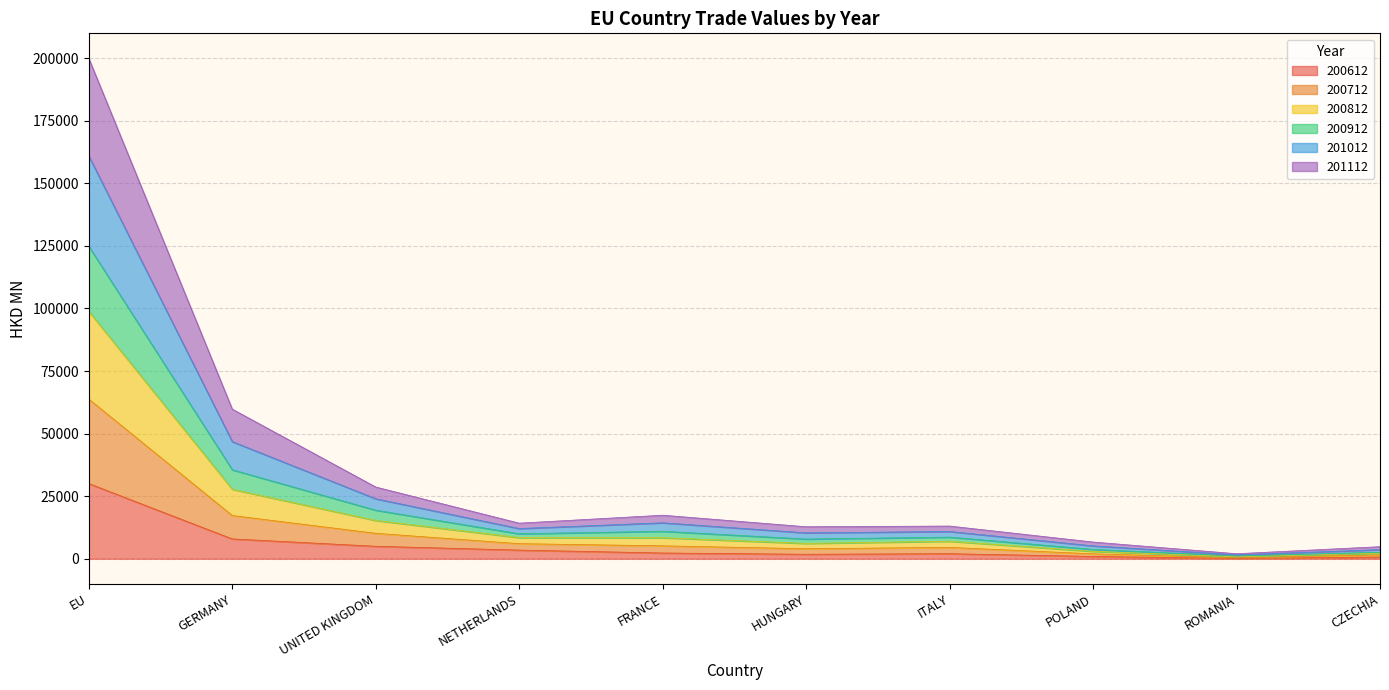

At which label does 200612 reach its peak?

EU